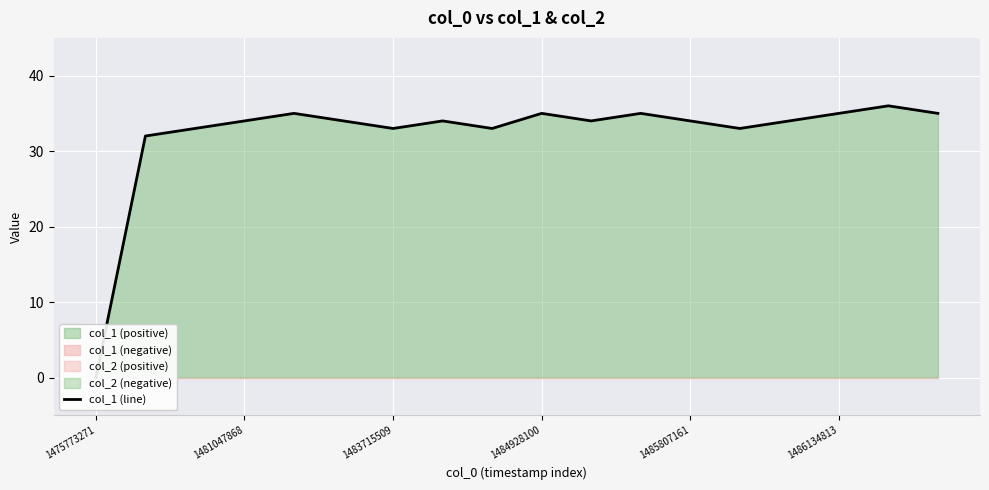

What is the change in value from 7 to 13?

-1